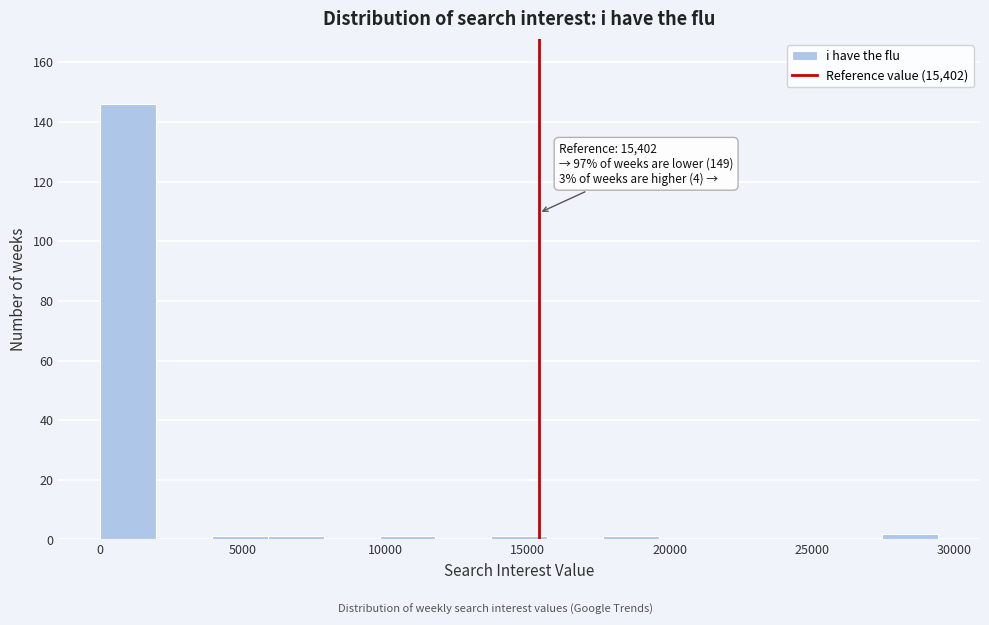

Around what value on the x-axis is the tallest bar? Give the approximate position of its centre, as read against the axis.

1000